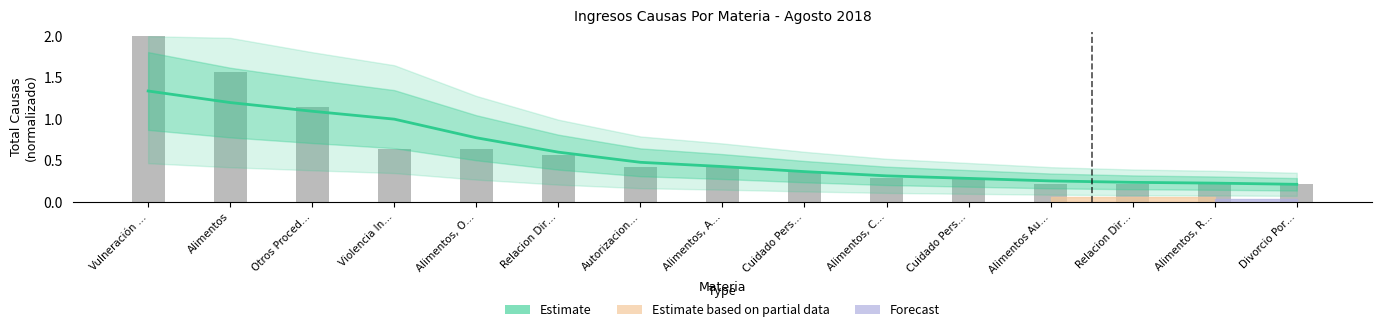

The Estimate series shows 0.3 at Cuidado Pers…. True or false?

True